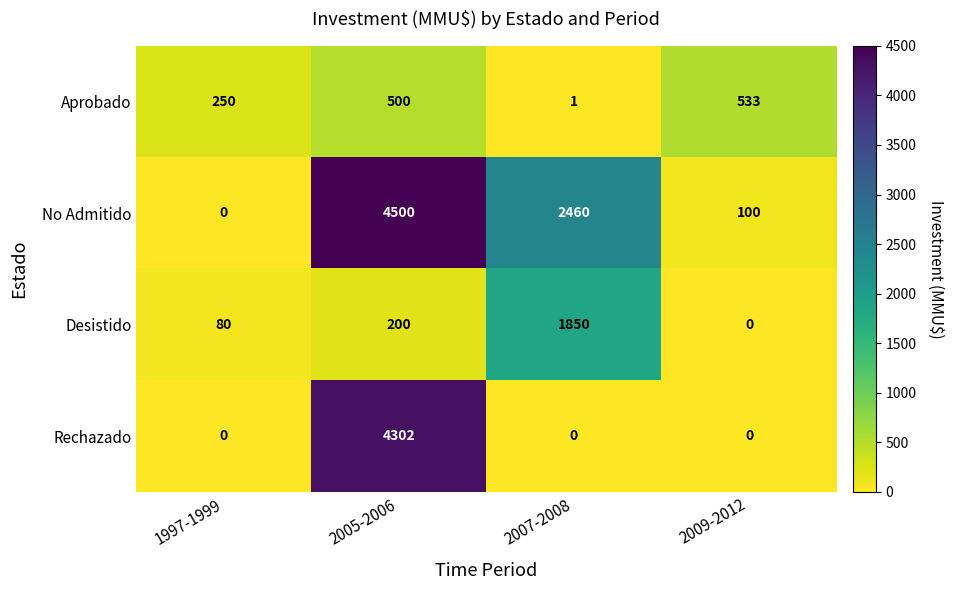

What is the average value of the No Admitido series?

1765